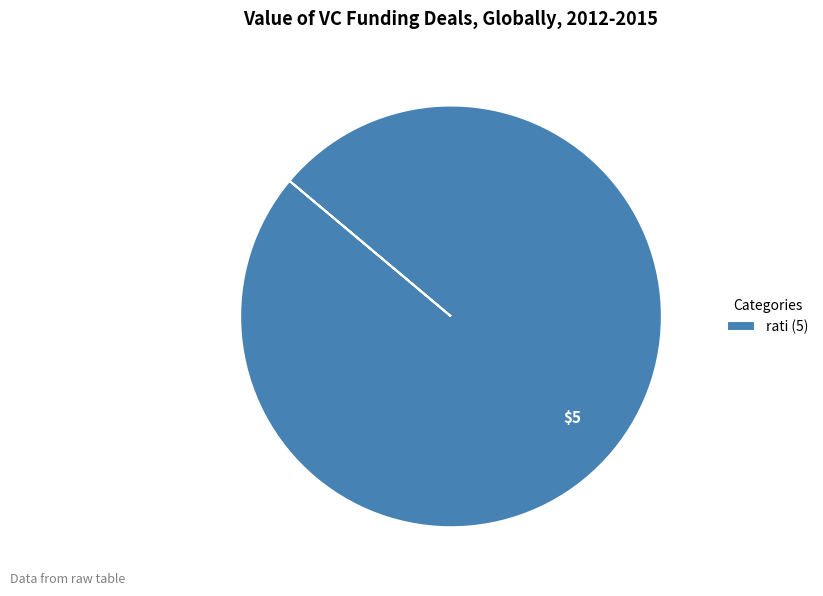

Is it true that rati (5) is 100% of the pie?

True